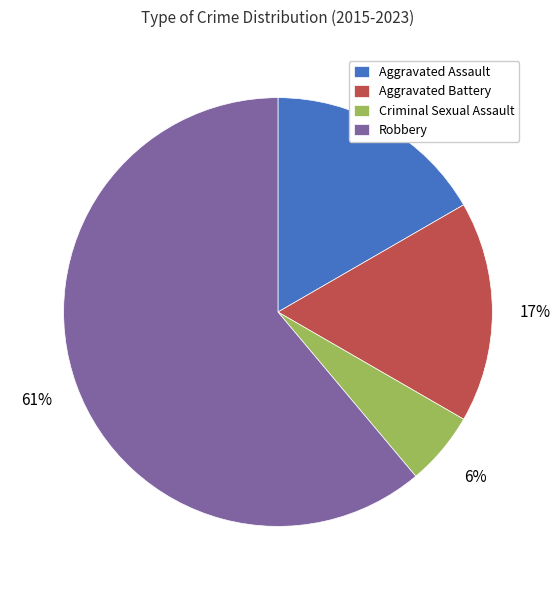

Which category has the biggest portion of the pie?

Robbery